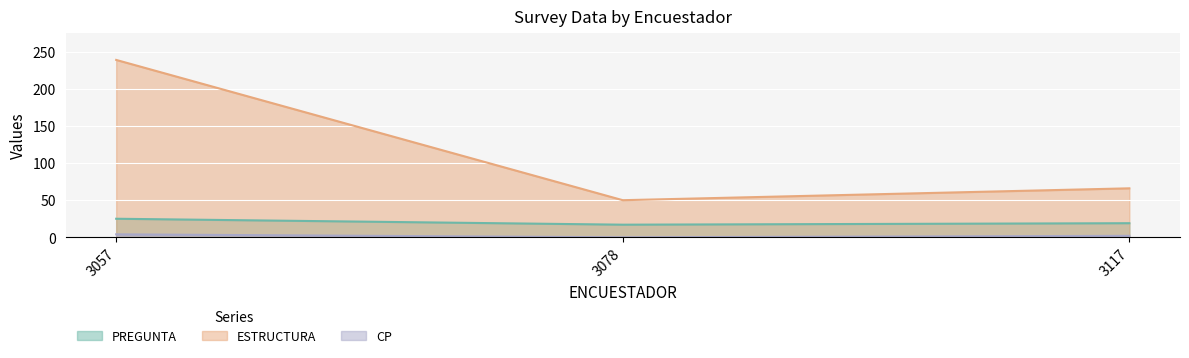

Is the value of PREGUNTA at 3117 greater than the value of CP at 3057?

Yes